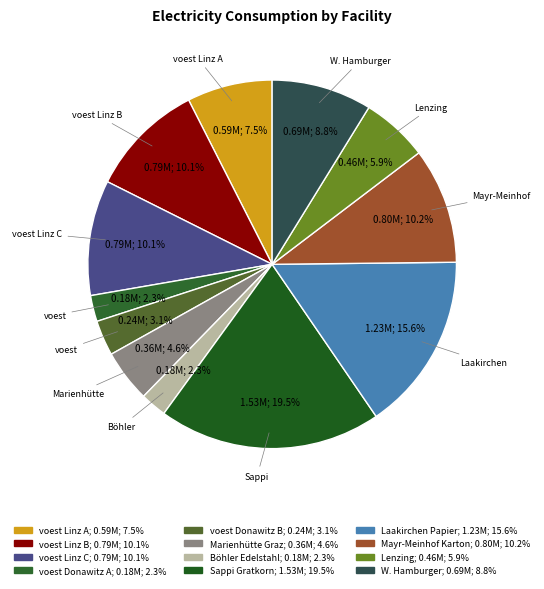

Which slice is the smallest?

voest Donawitz A